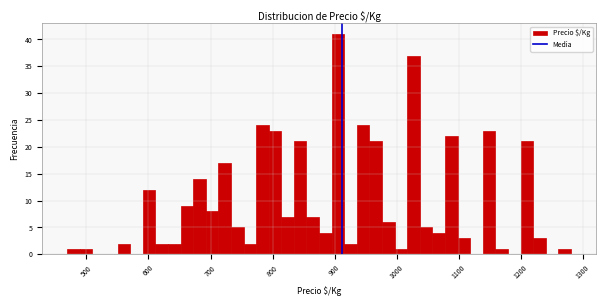

Read against the x-axis, roughly where is the centre of the tallest bar?

910